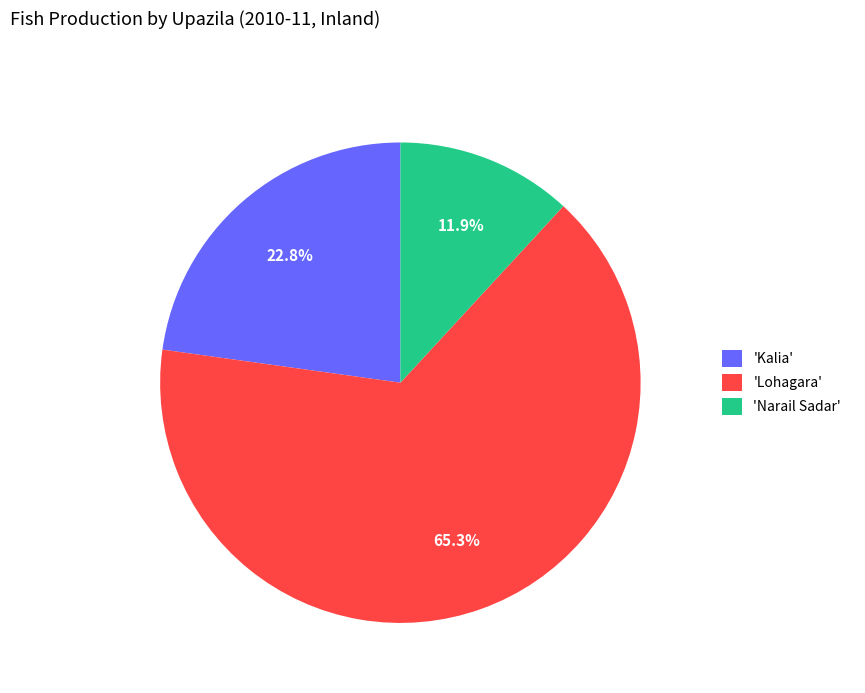

Which has a higher value, 'Kalia' or 'Narail Sadar'?

'Kalia'